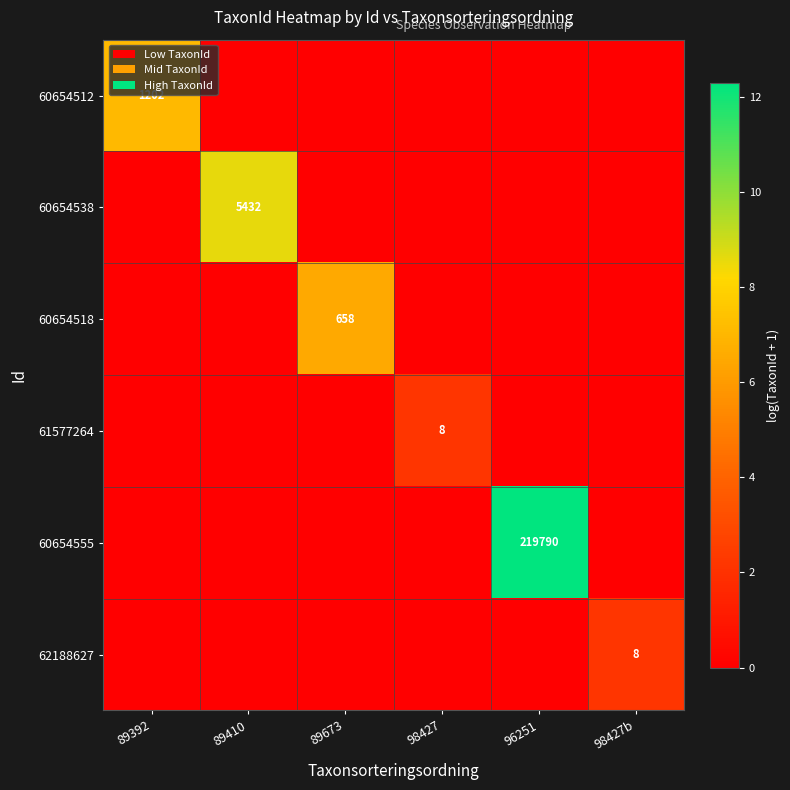

The 60654555 series shows 219790 at 96251. True or false?

True